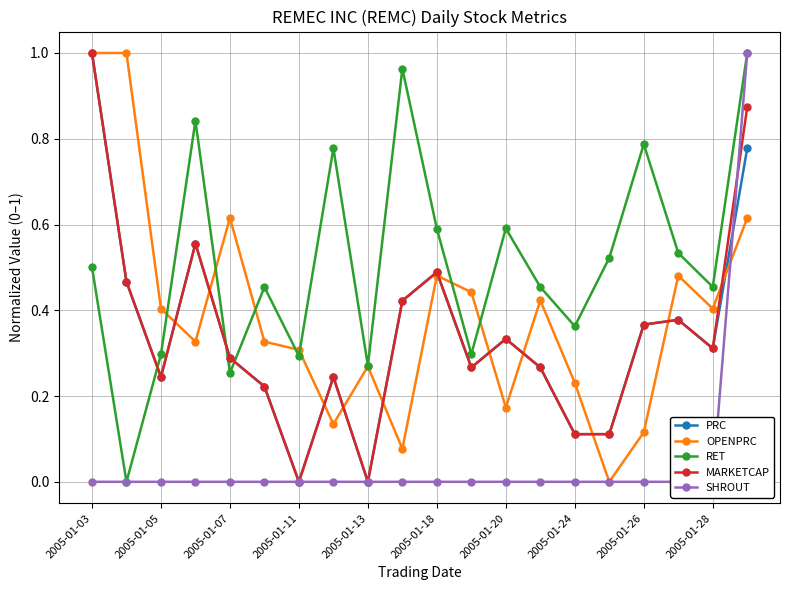

The PRC series shows 0.2 at 2005-01-26. True or false?

False